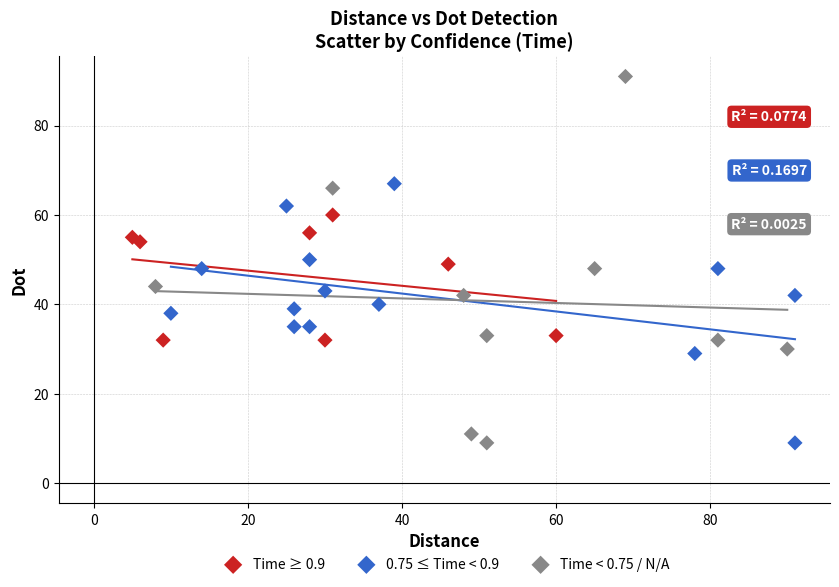

Which series has the largest Y range (max minus min)?

Time < 0.75 / N/A